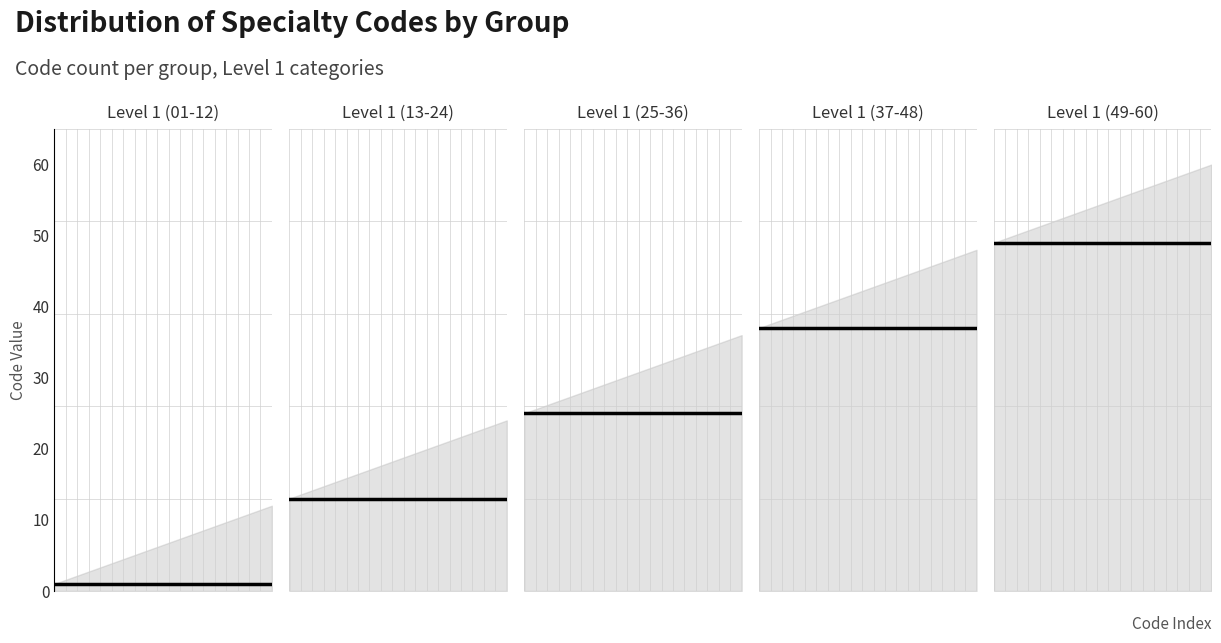

Rank the series by their maximum value, from lowest to highest.

Level 1 (01-12), Level 1 (13-24), Level 1 (25-36), Level 1 (37-48), Level 1 (49-60)